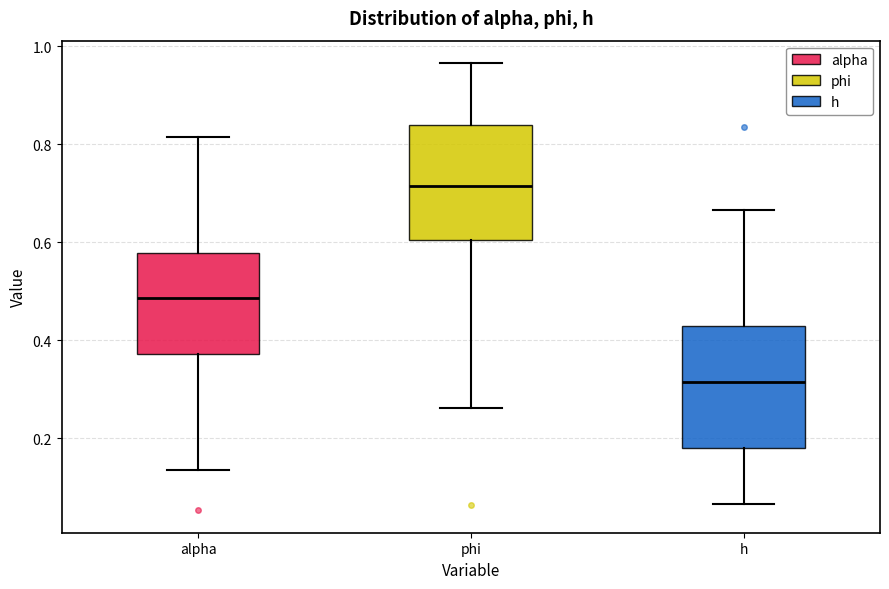

Which box has the lowest median line?

h